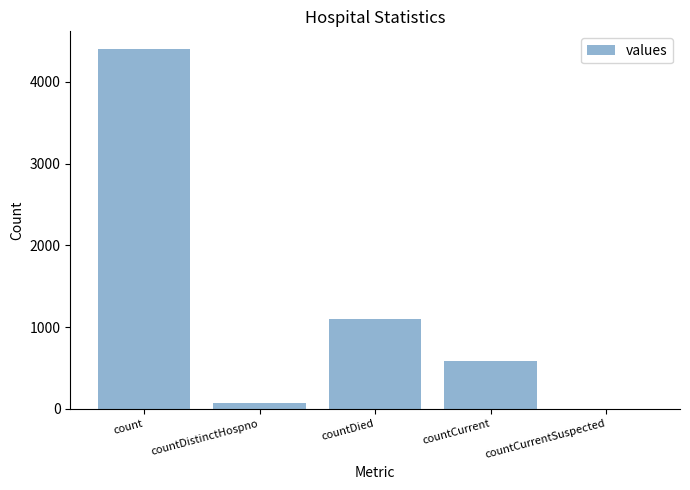

What is the difference between the values at count and countCurrent?

3813